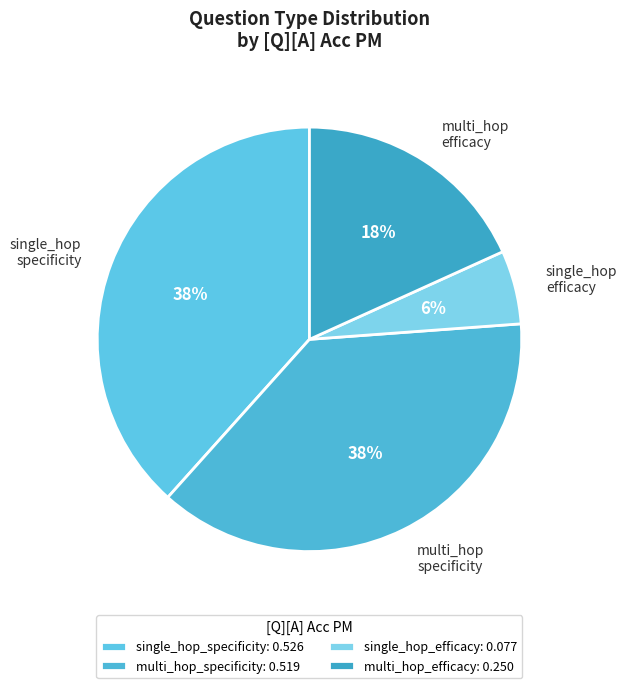

How many slices are in this pie chart?

4